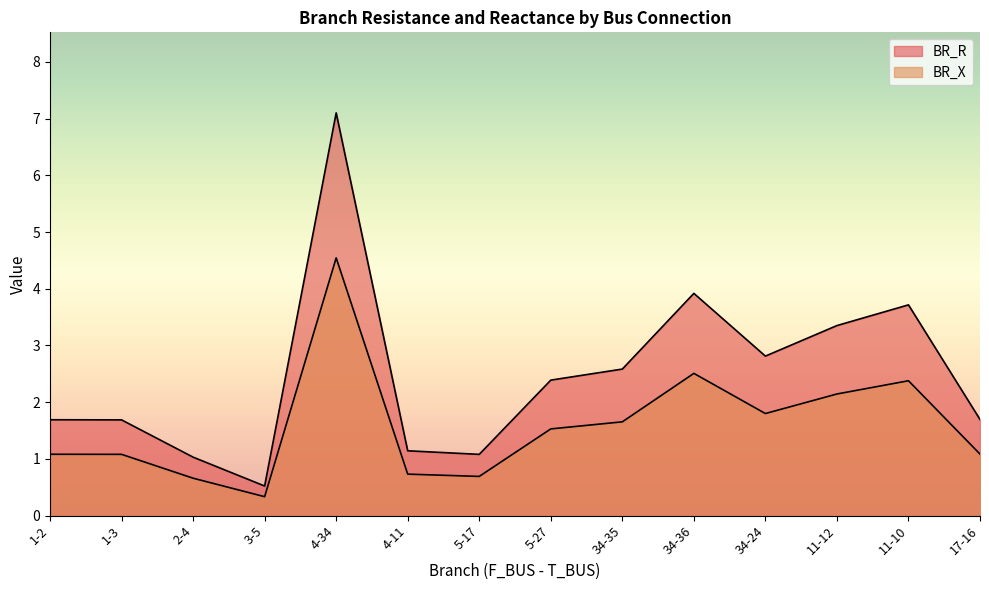

True or false: BR_X and BR_R intersect in this chart.

False